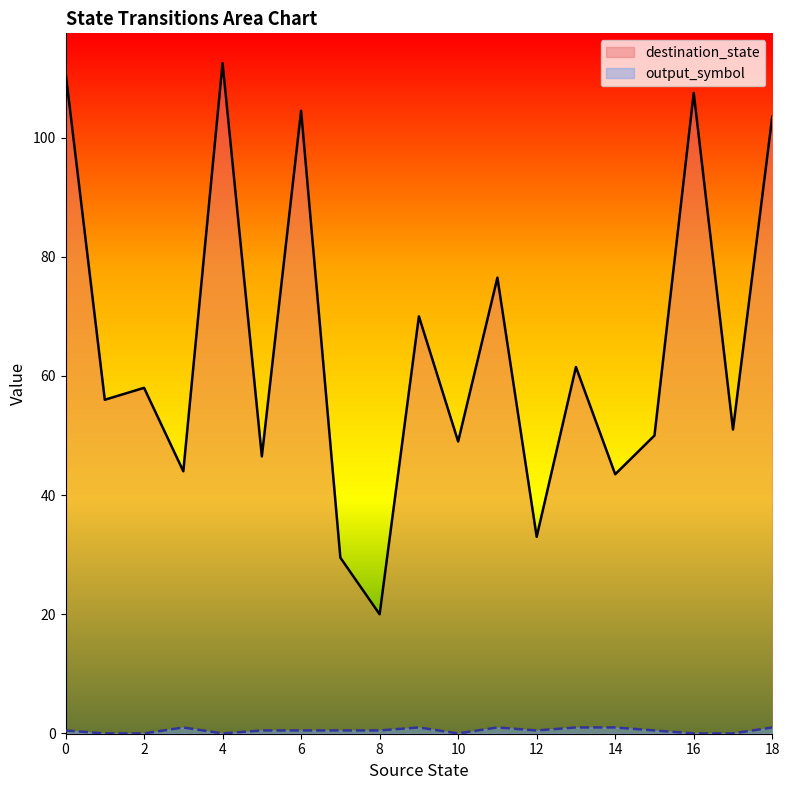

Which series has the largest range (max minus min)?

destination_state